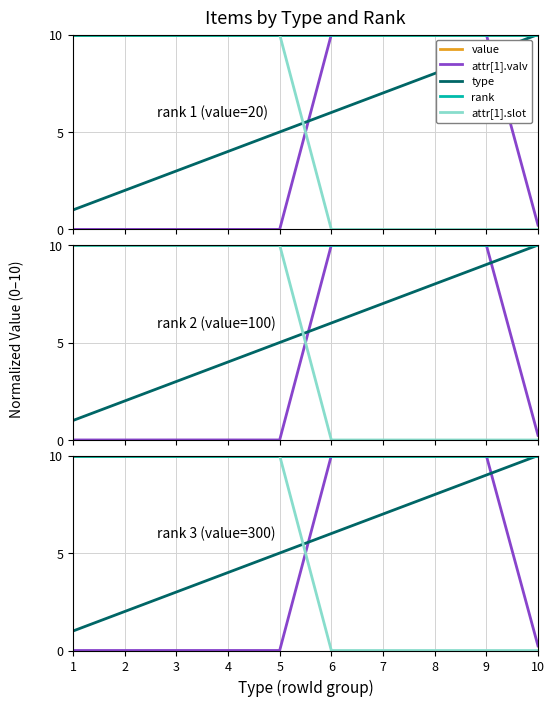

Does the chart have visible grid lines?

Yes